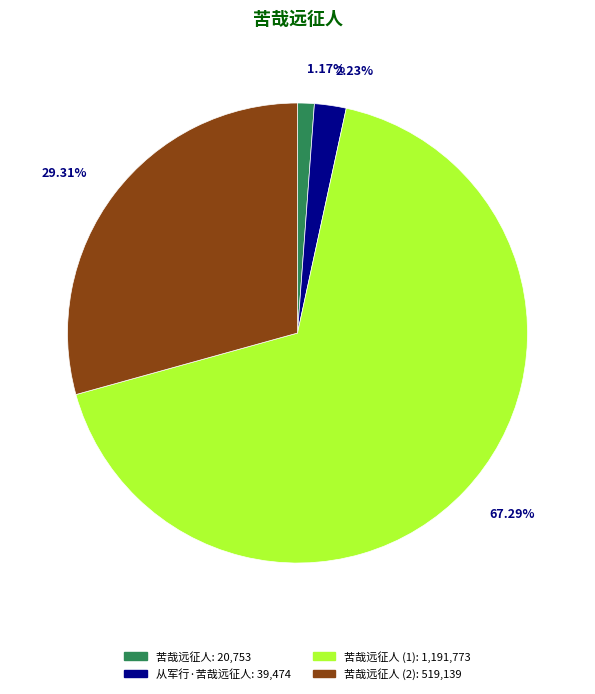

Does any single category account for the majority?

Yes